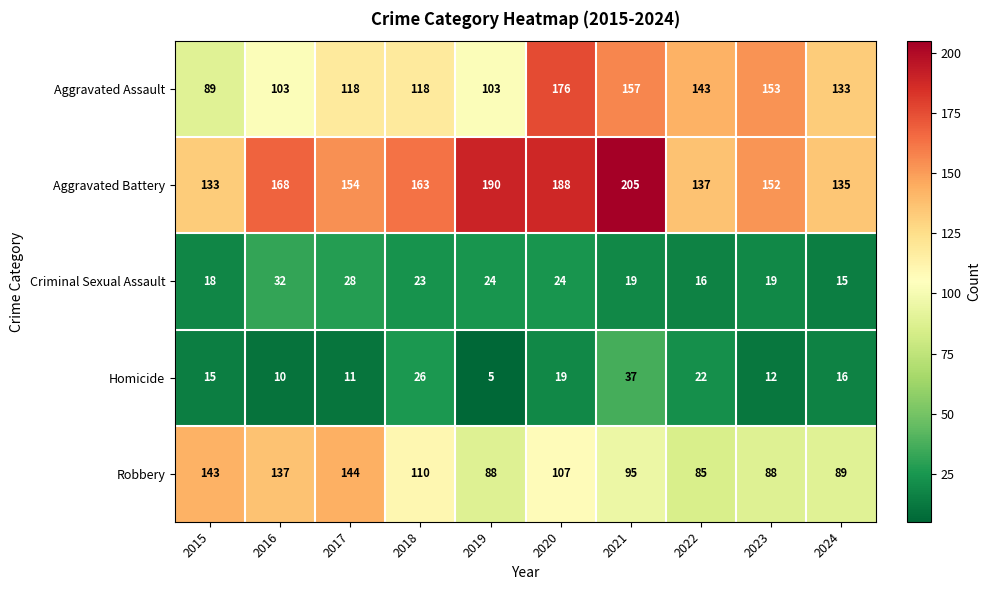

At which category does the chart reach its peak across all series?

2021